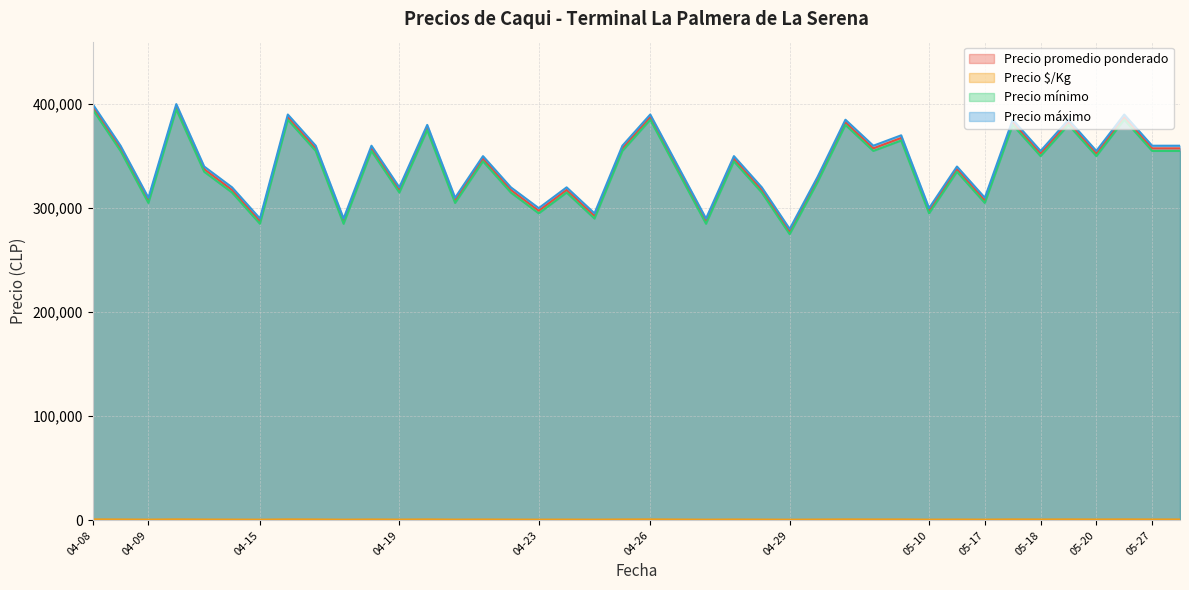

Is the value of Precio $/Kg at 2021-04-19 greater than the value of Precio mínimo at 2021-05-17?

No